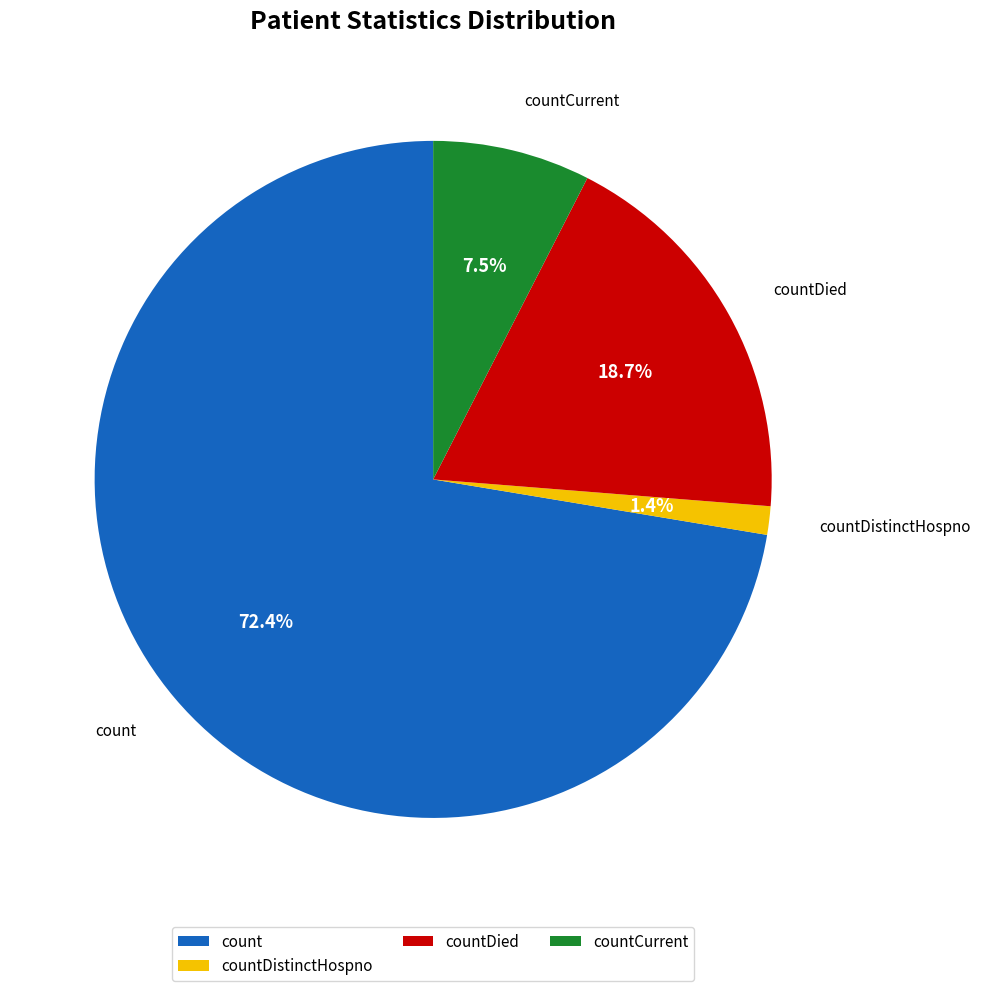

To the nearest percent, what percentage of the pie is count?

72%